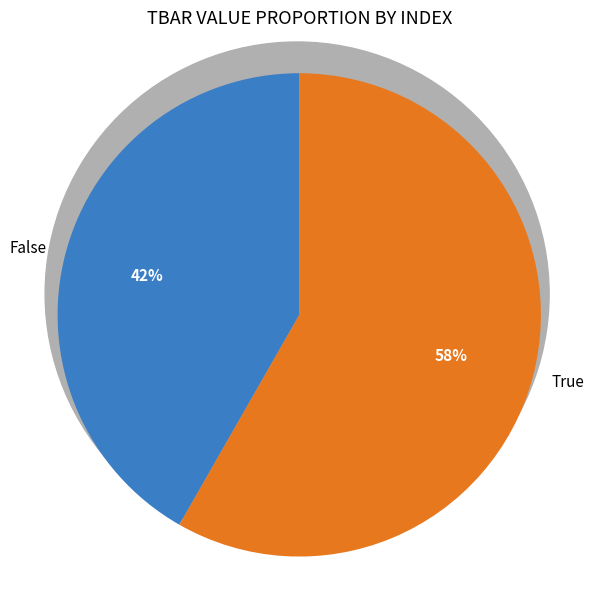

Is the sum of True and False greater than half?

Yes